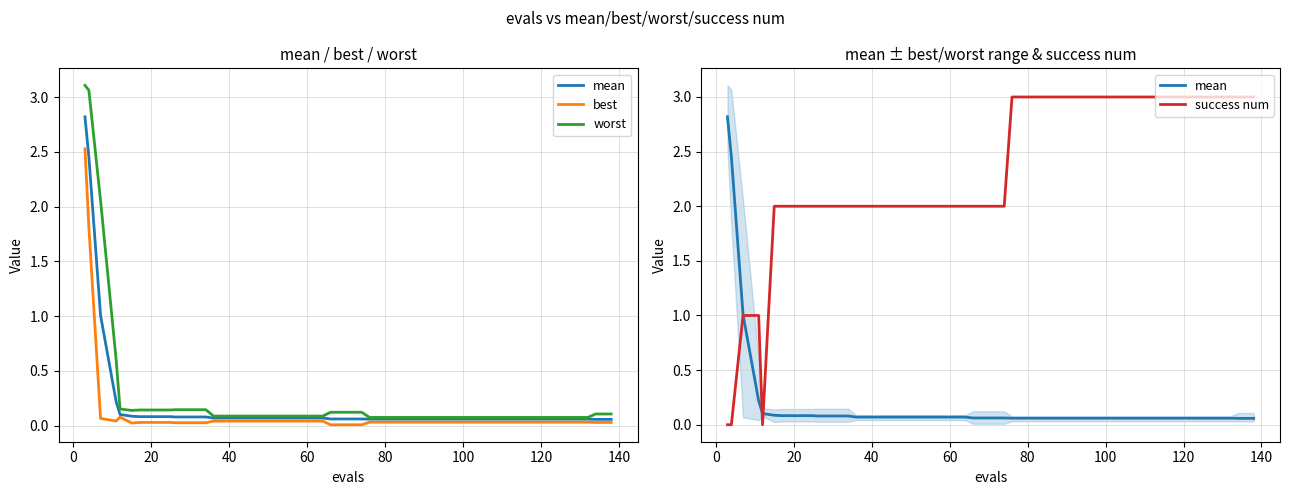

How many series are shown in this chart?

4